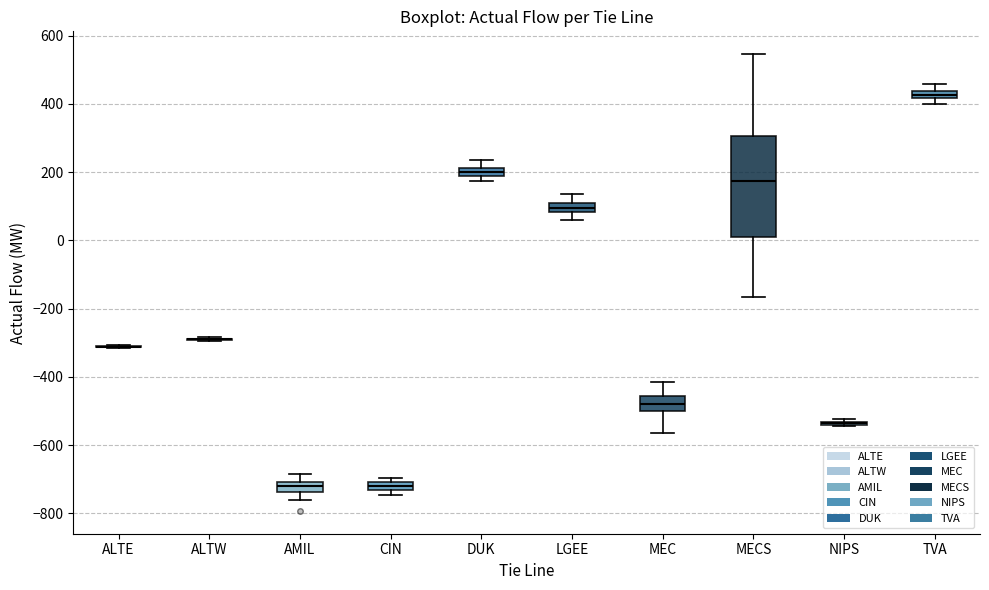

Where does the upper whisker of the box for MEC end on the y-axis? The values are not printed on the chart, so give them approximately, as read against the axis.

-420